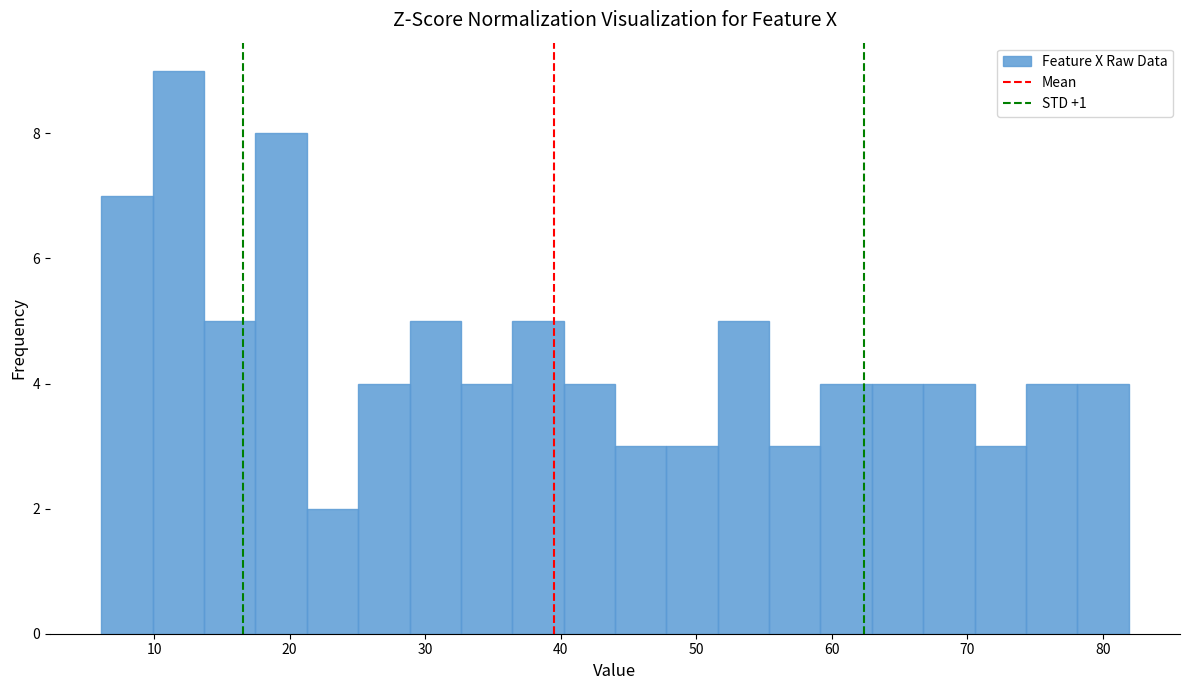

Read against the x-axis, roughly where is the centre of the tallest bar?

12